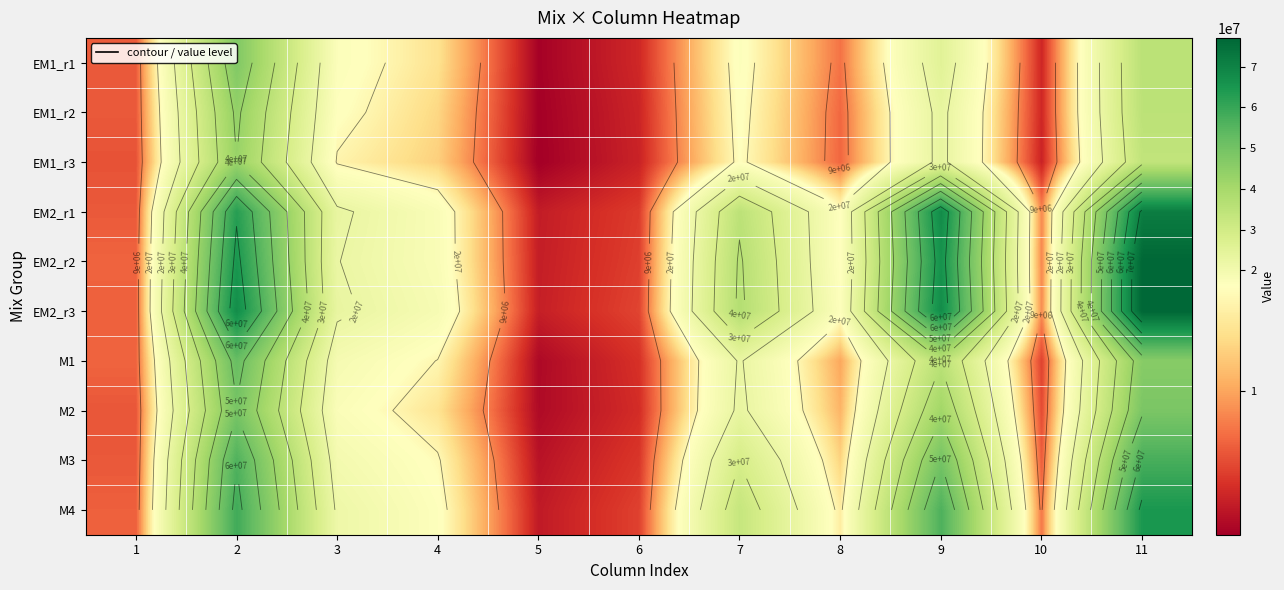

What is the minimum value for M3?

2854367